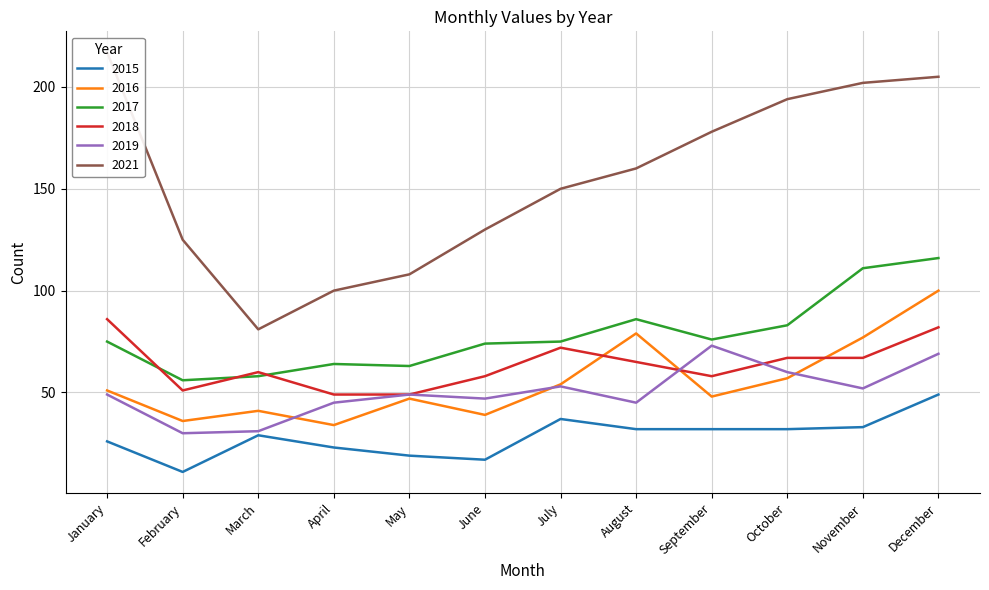

What is the difference between the maximum and second lowest values in the 2017 series?

58